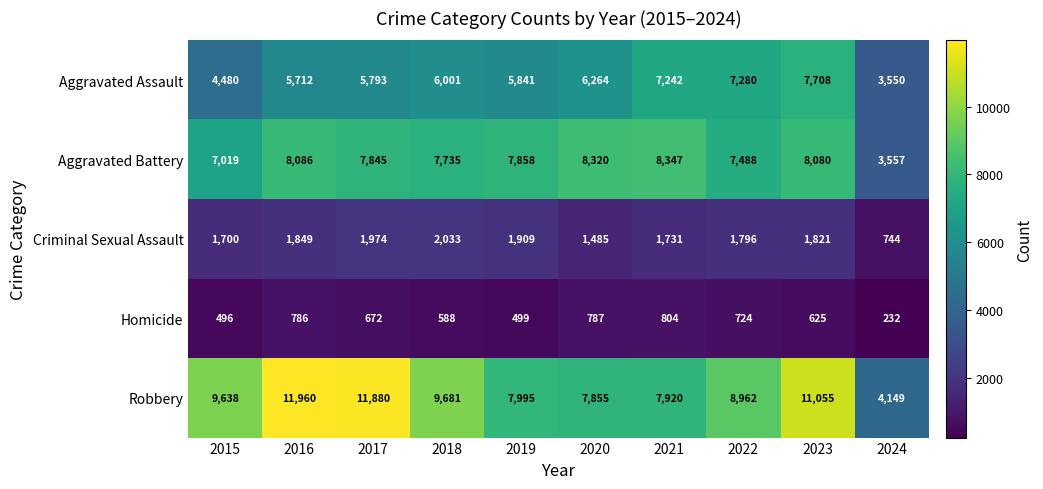

List the series in order of their peak value, highest first.

Robbery, Aggravated Battery, Aggravated Assault, Criminal Sexual Assault, Homicide